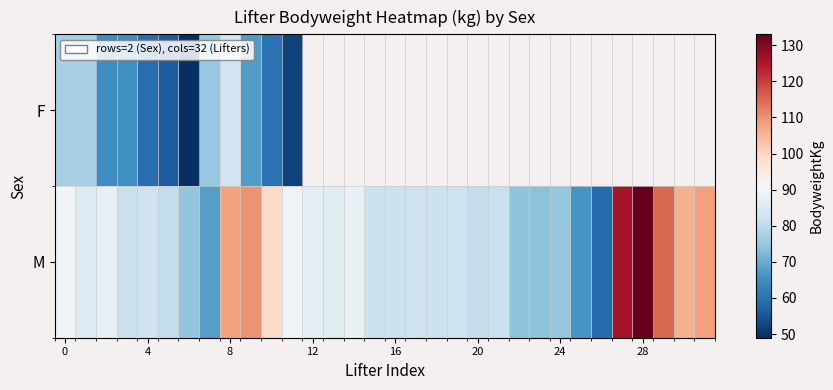

At how many categories does at least one series exceed 69?

30